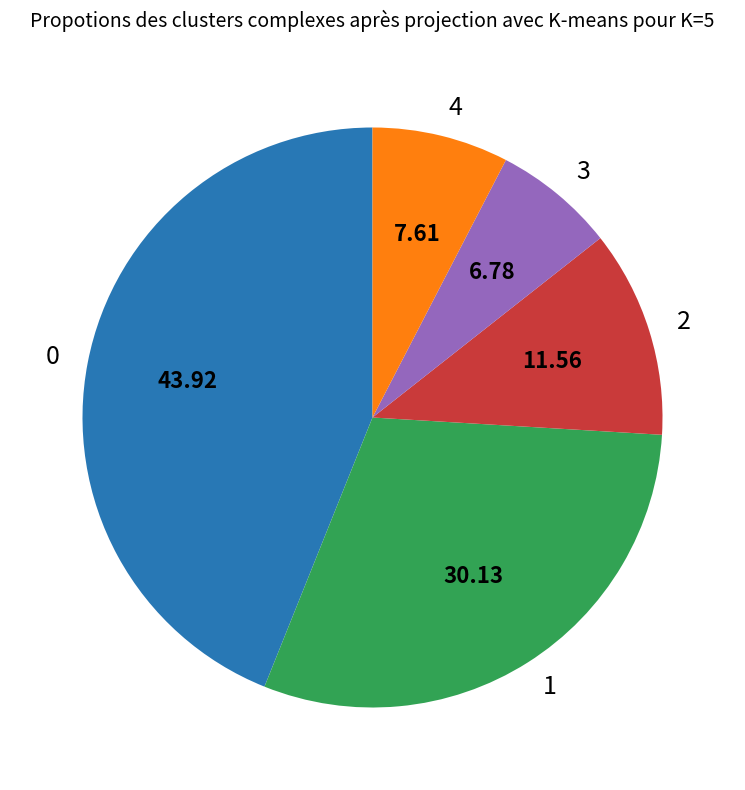

Does 0 represent more than half of the total?

No